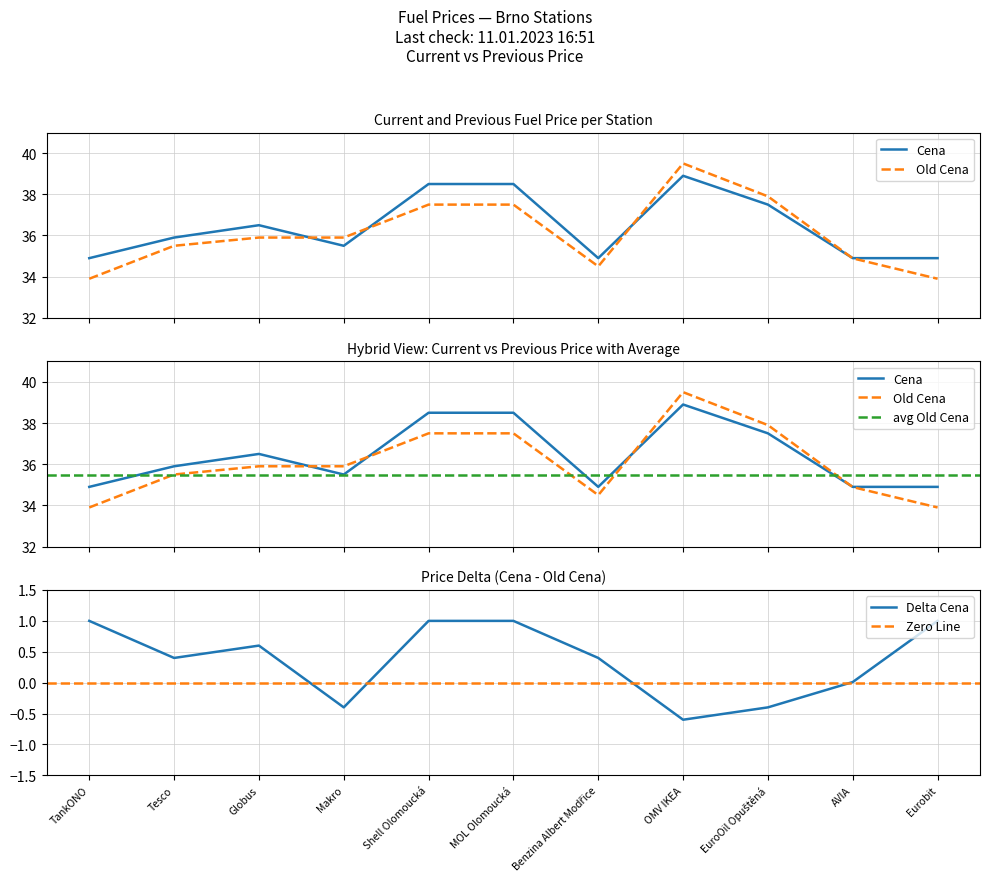

What is the value of the Old Cena point at the 1st from the left?

33.9